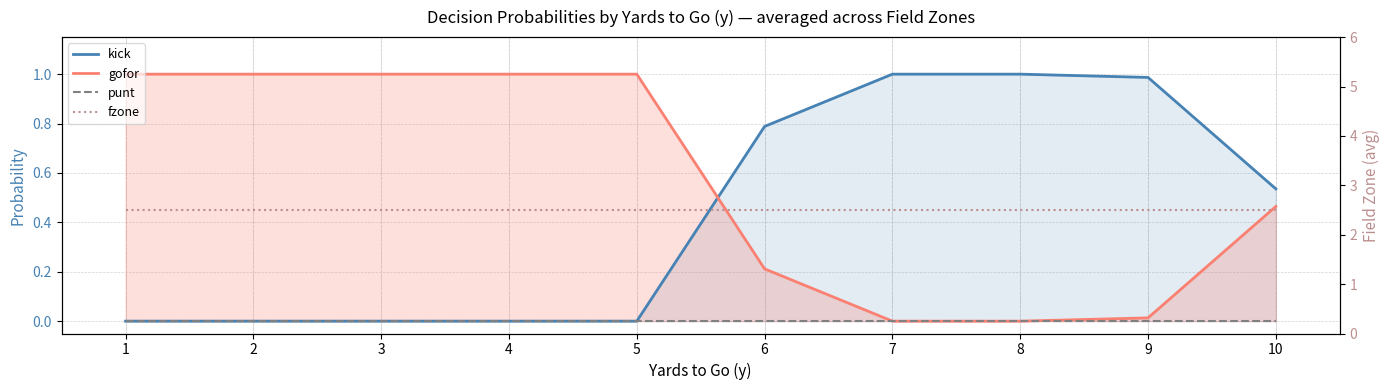

Which series has the largest total across all categories?

fzone